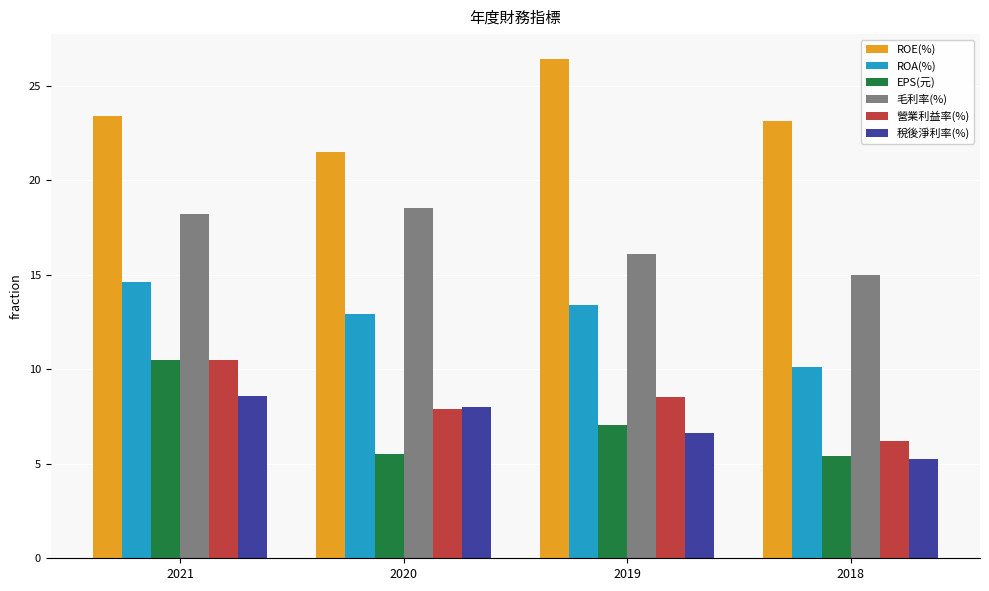

How many values in the 稅後淨利率(%) series are below 8?

2